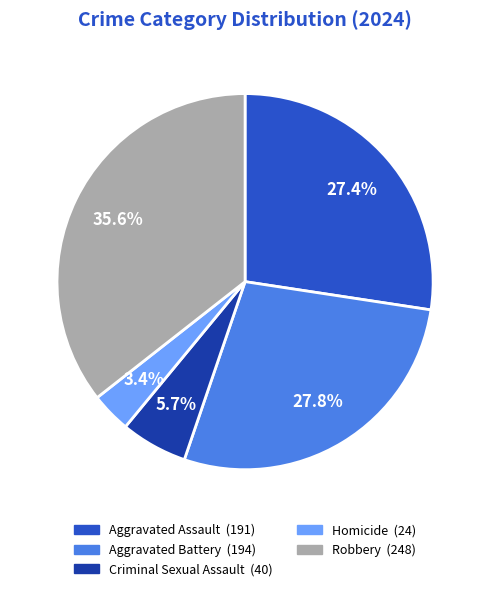

To the nearest percent, what is the difference between the largest and smallest slice percentages?

32%